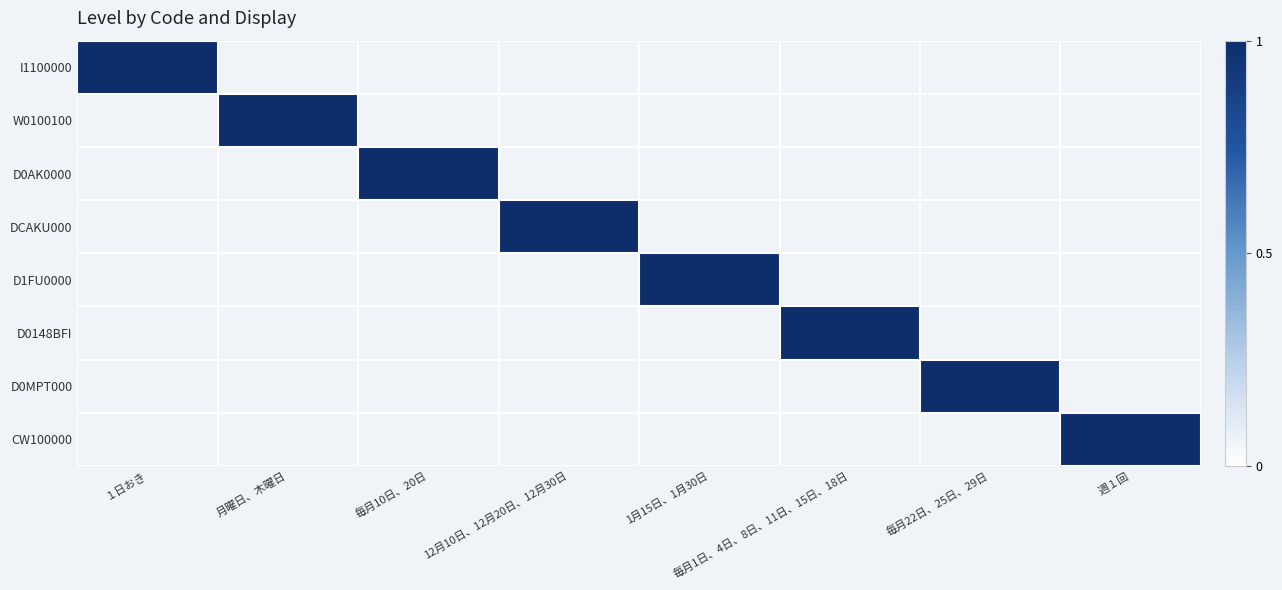

How many categories are shown in the chart?

8